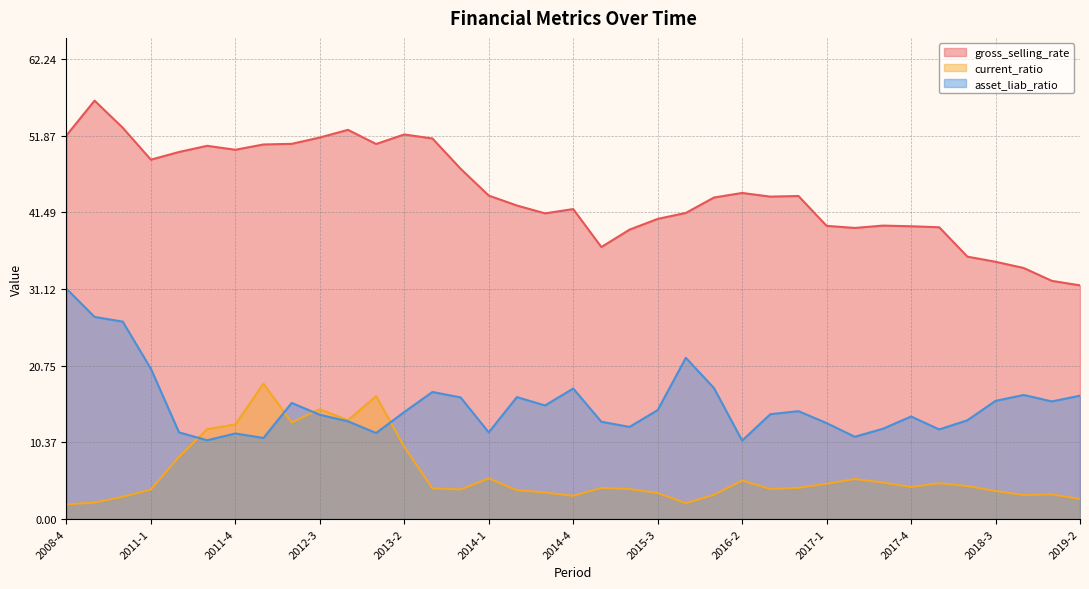

Reading left to right, transcribe all the data shown in this chart.

gross_selling_rate: 2008-4=51.9	2009-4=56.6	2010-4=52.9	2011-1=48.6	2011-2=49.6	2011-3=50.5	2011-4=49.9	2012-1=50.7	2012-2=50.7	2012-3=51.6	2012-4=52.6	2013-1=50.7	2013-2=52.0	2013-3=51.5	2013-4=47.4	2014-1=43.7	2014-2=42.4	2014-3=41.3	2014-4=41.9	2015-1=36.8	2015-2=39.1	2015-3=40.6	2015-4=41.4	2016-1=43.5	2016-2=44.1	2016-3=43.6	2016-4=43.7	2017-1=39.6	2017-2=39.4	2017-3=39.7	2017-4=39.6	2018-1=39.5	2018-2=35.5	2018-3=34.8	2018-4=33.9	2019-1=32.2	2019-2=31.6
current_ratio: 2008-4=2.0	2009-4=2.2	2010-4=3.0	2011-1=4.0	2011-2=8.4	2011-3=12.1	2011-4=12.8	2012-1=18.3	2012-2=13.1	2012-3=14.8	2012-4=13.4	2013-1=16.6	2013-2=9.8	2013-3=4.1	2013-4=4.0	2014-1=5.5	2014-2=3.9	2014-3=3.6	2014-4=3.1	2015-1=4.2	2015-2=4.1	2015-3=3.5	2015-4=2.1	2016-1=3.3	2016-2=5.2	2016-3=4.1	2016-4=4.2	2017-1=4.8	2017-2=5.4	2017-3=4.9	2017-4=4.3	2018-1=4.8	2018-2=4.5	2018-3=3.8	2018-4=3.2	2019-1=3.3	2019-2=2.7
asset_liab_ratio: 2008-4=31.2	2009-4=27.3	2010-4=26.7	2011-1=20.3	2011-2=11.7	2011-3=10.7	2011-4=11.6	2012-1=11.0	2012-2=15.7	2012-3=14.1	2012-4=13.2	2013-1=11.6	2013-2=14.5	2013-3=17.2	2013-4=16.4	2014-1=11.7	2014-2=16.5	2014-3=15.4	2014-4=17.6	2015-1=13.2	2015-2=12.5	2015-3=14.7	2015-4=21.8	2016-1=17.7	2016-2=10.6	2016-3=14.2	2016-4=14.6	2017-1=13.0	2017-2=11.1	2017-3=12.2	2017-4=13.9	2018-1=12.1	2018-2=13.4	2018-3=16.0	2018-4=16.8	2019-1=15.9	2019-2=16.7